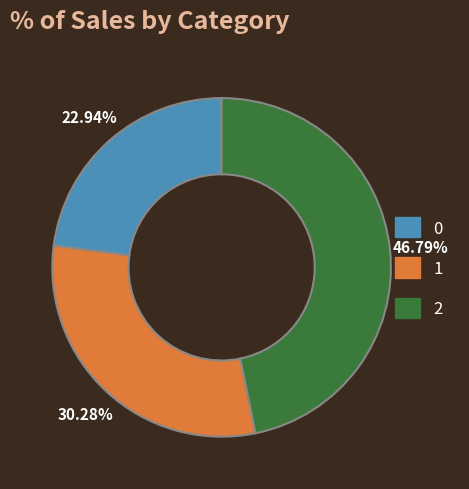

Is 0 the majority of the pie?

No